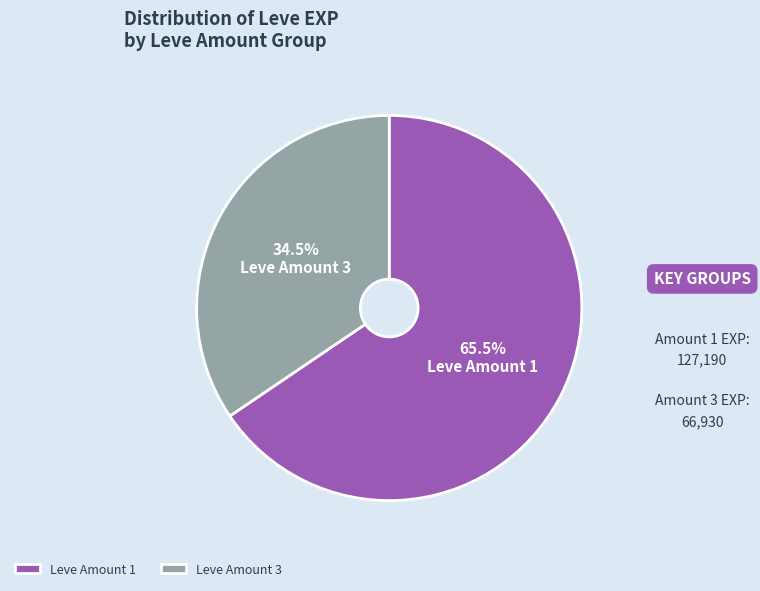

How many segments does this pie chart have?

2